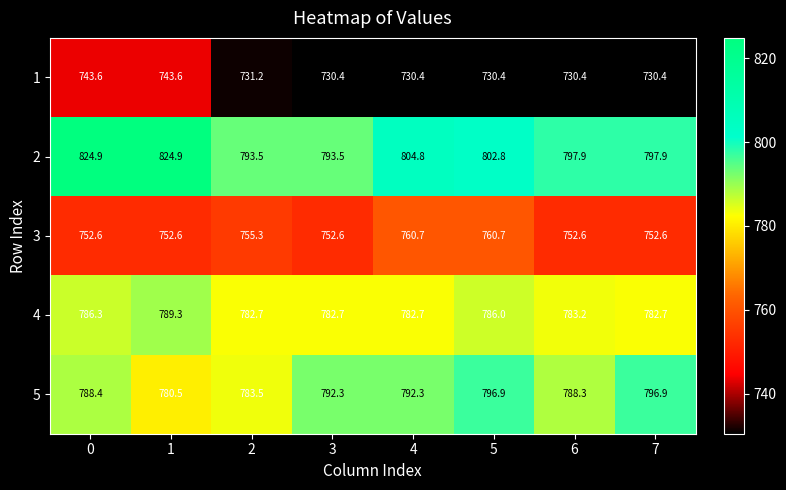

How many categories are shown in the chart?

8